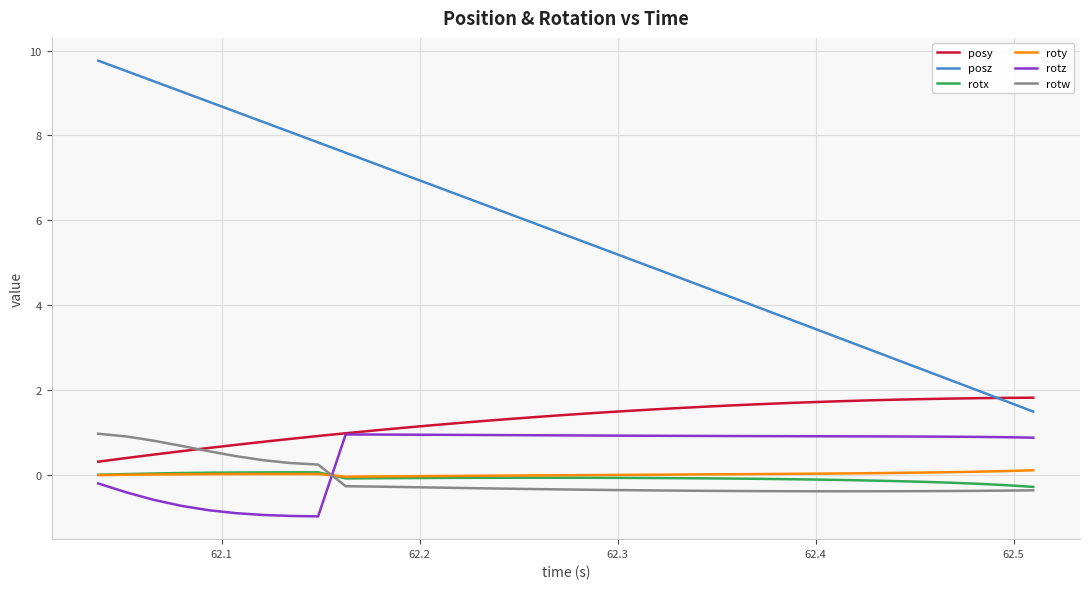

Which series has the largest total across all categories?

posz